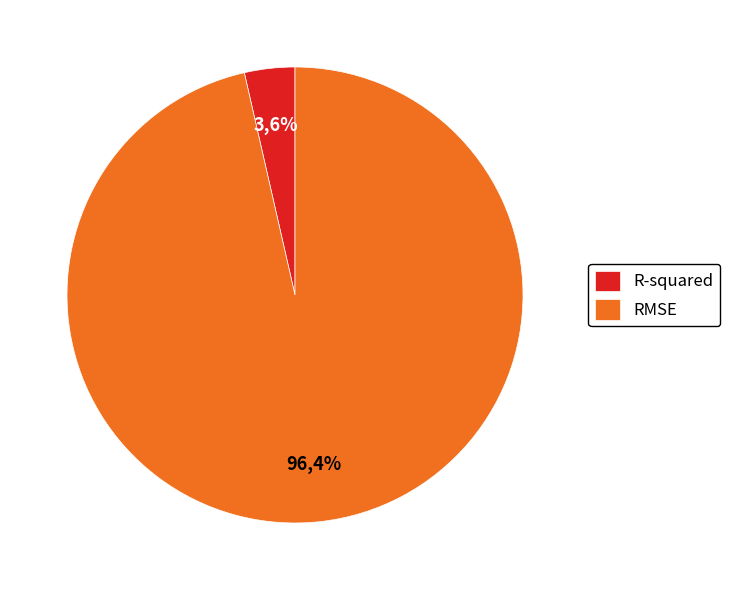

What is the smallest slice in the pie chart?

R-squared